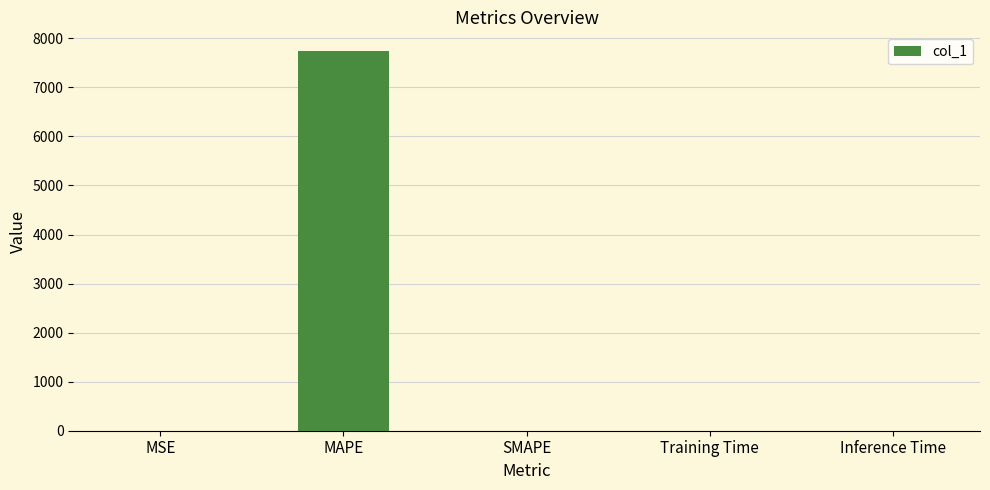

What is the sum of all values?

7736.2